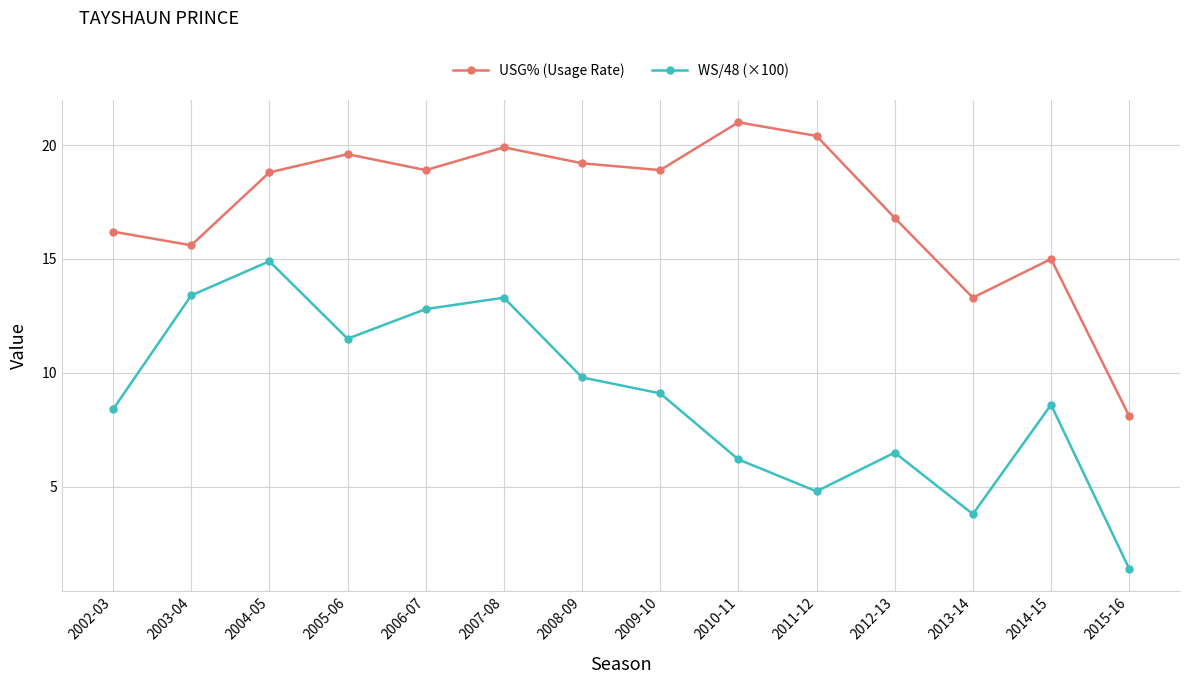

What is the lowest value of the WS/48 (×100) series?

1.4